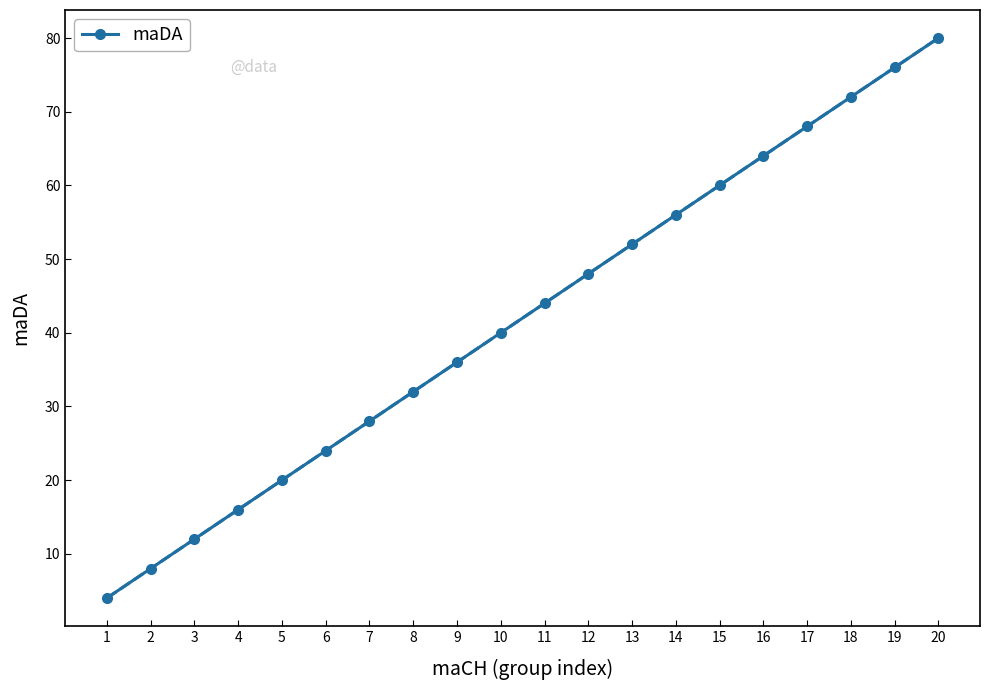

The chart shows a value of 18 at 3. True or false?

False